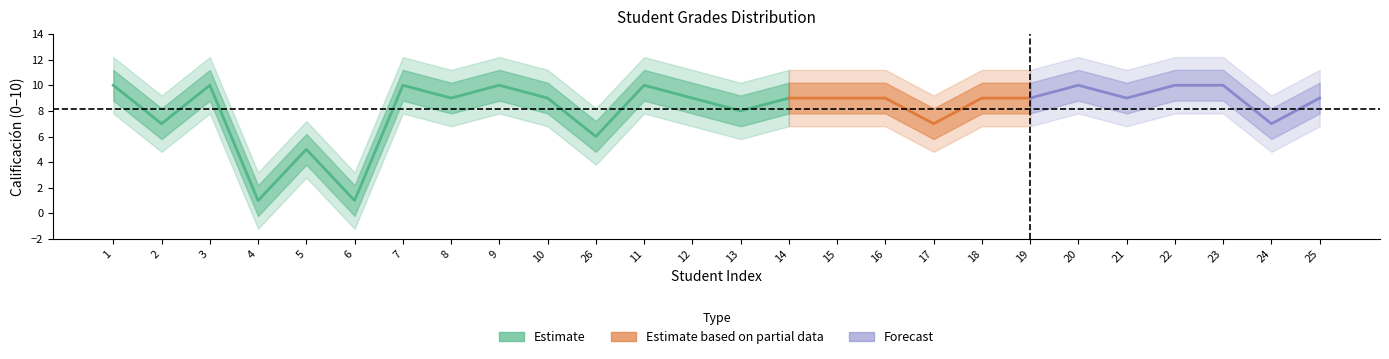

What is the difference between the second highest and minimum values?

9